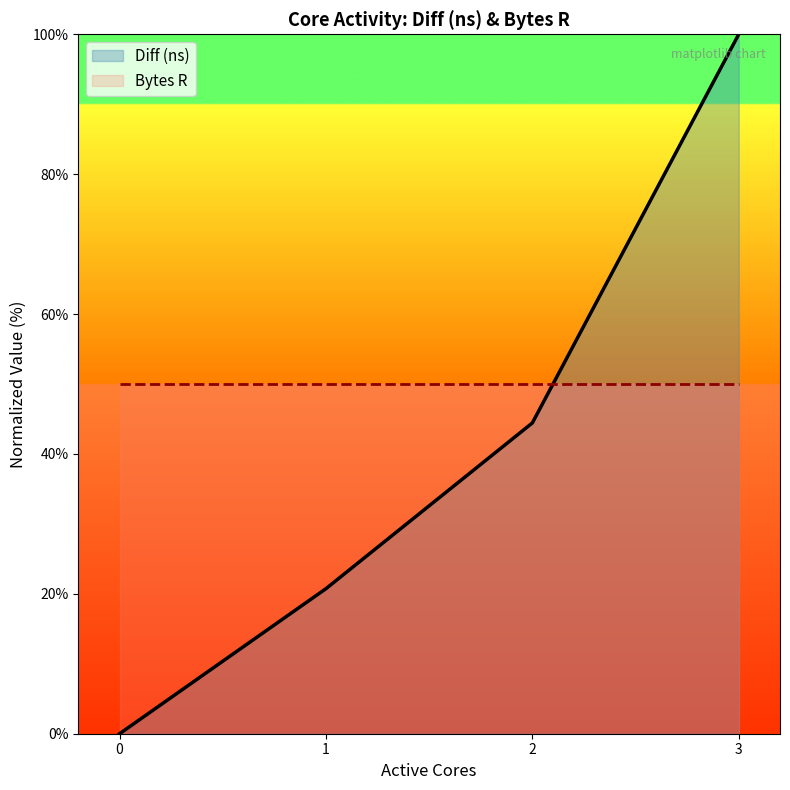

What is the difference between the values at 2 and 3?

55.6